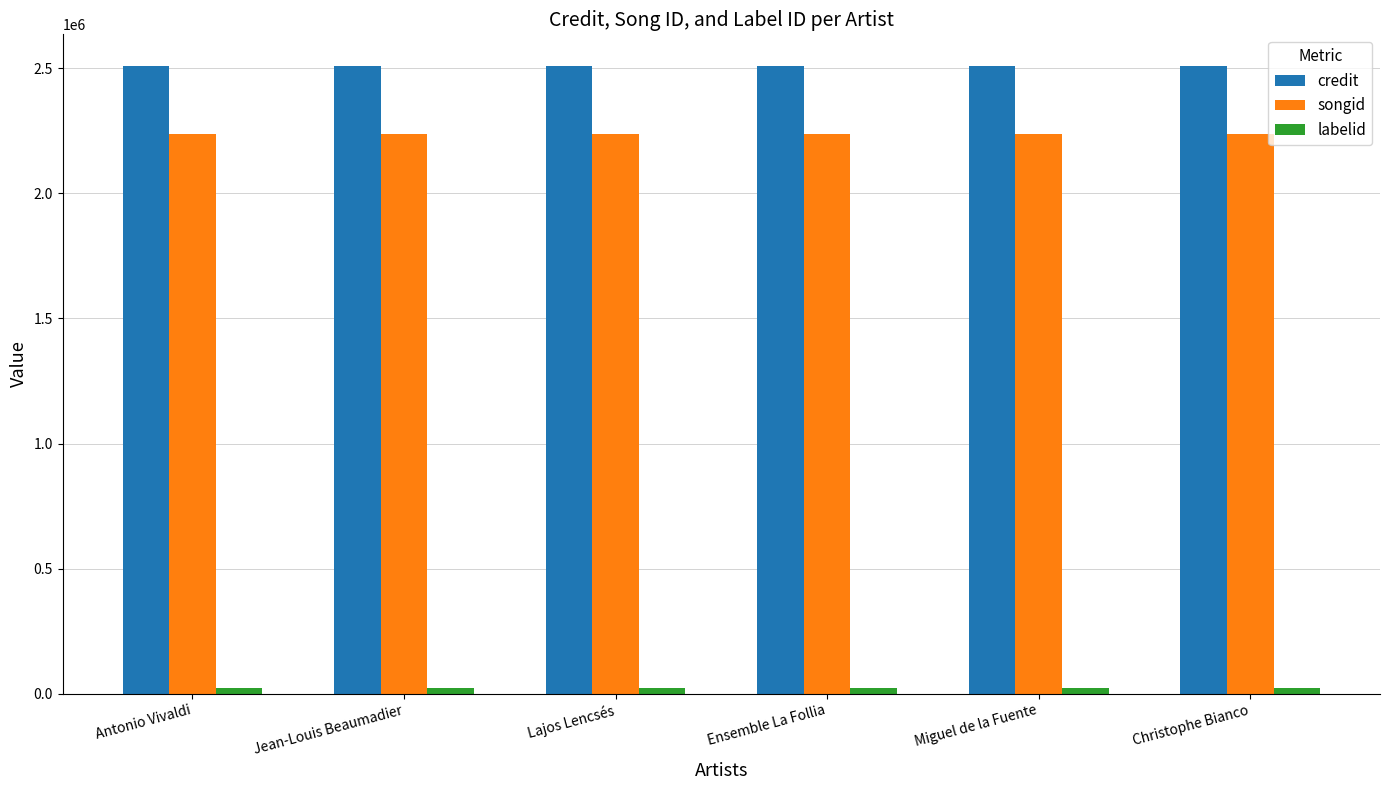

At how many categories does at least one series exceed 1654972?

6